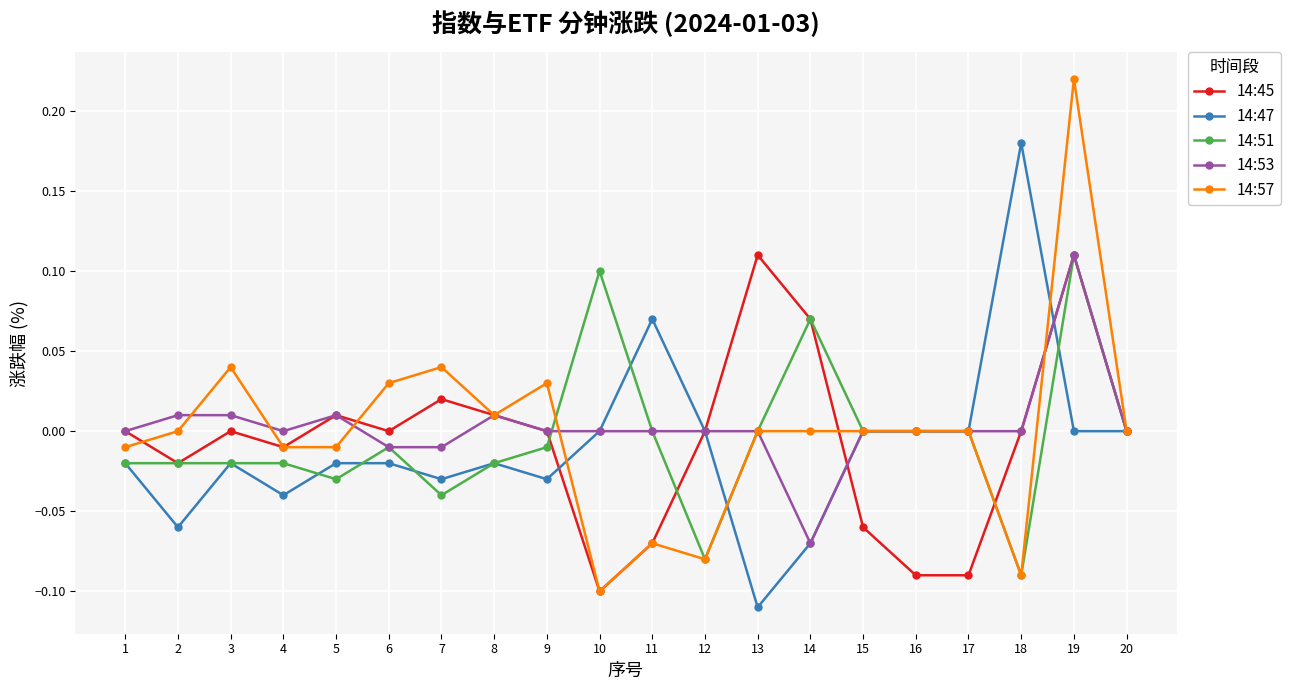

True or false: 14:45 has a value of -0.1 at 16.

True